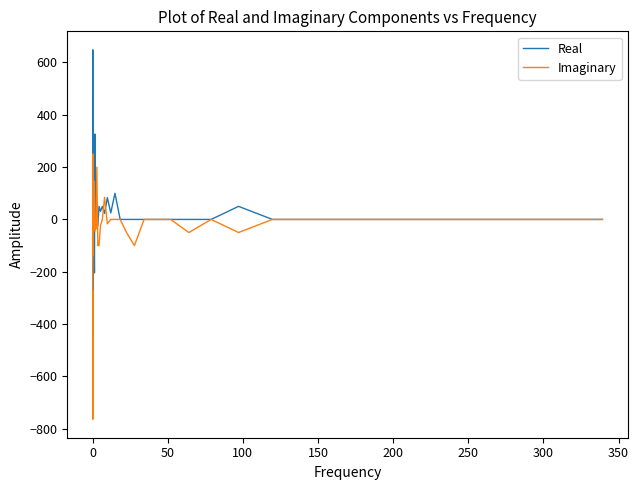

What is the highest value of the Imaginary series?

250.5